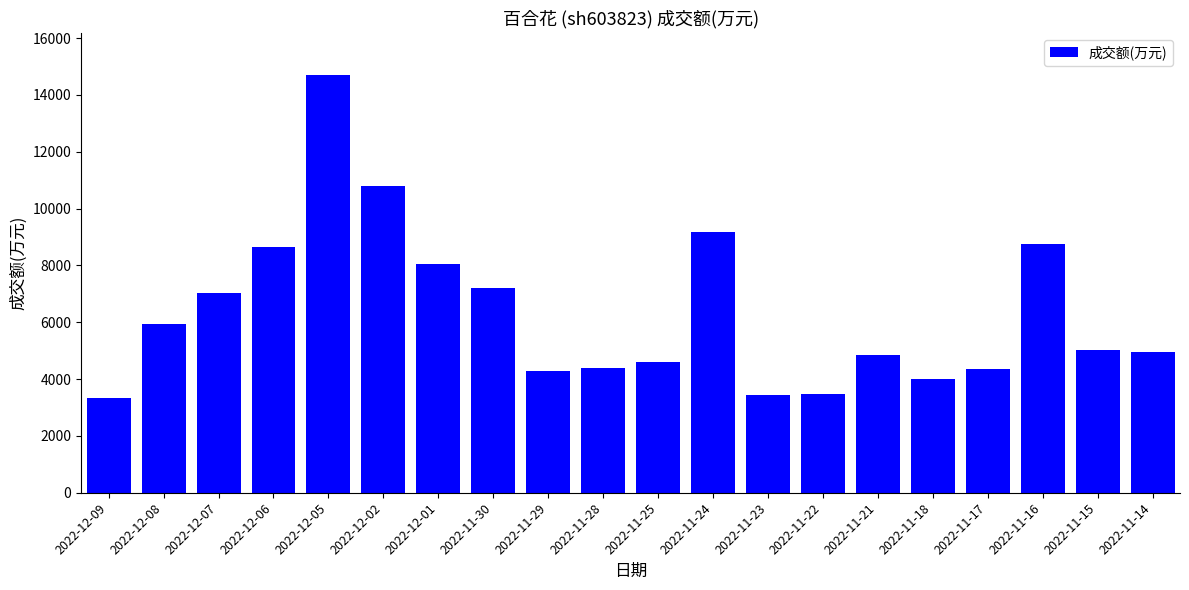

Is it true that the value at 2022-12-07 is 7031?

True